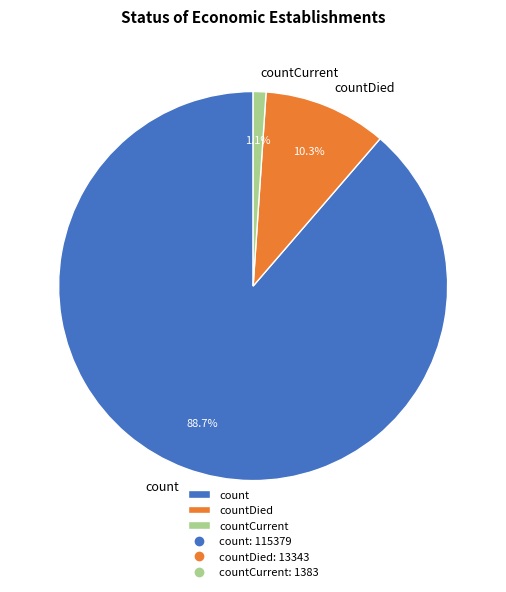

Does count represent more than half of the total?

Yes